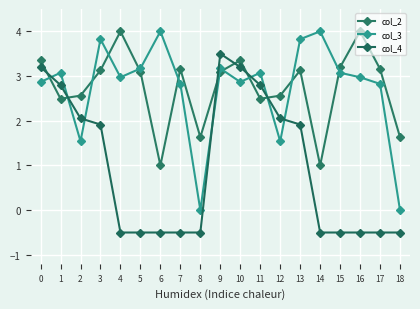

At which category does col_4 reach its first local peak?

9